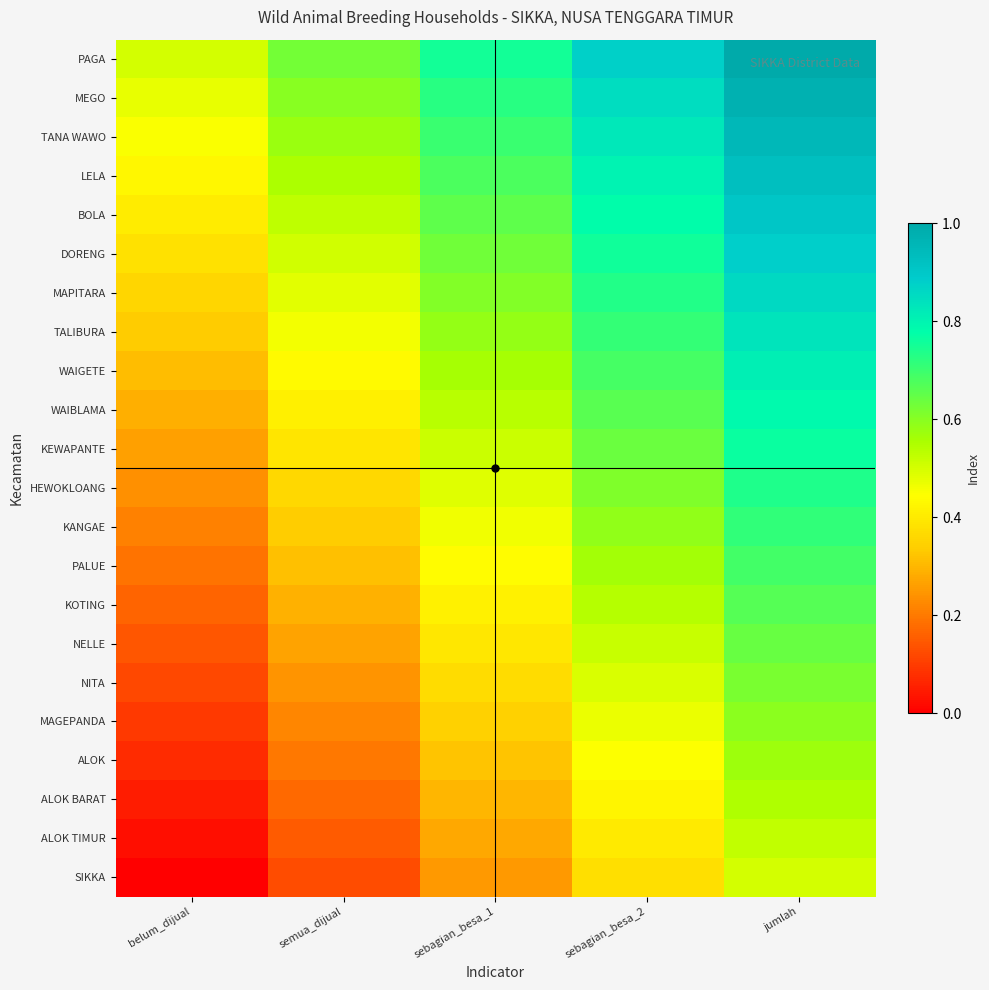

Which series has the largest range (max minus min)?

PAGA